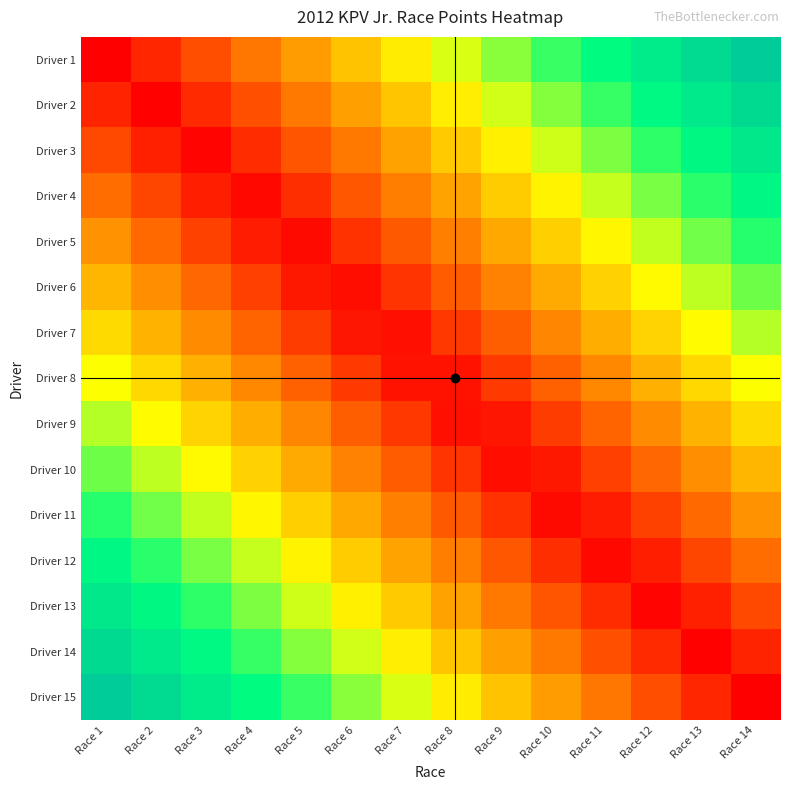

Which has a higher value, Race 11 or Race 2?

Race 11